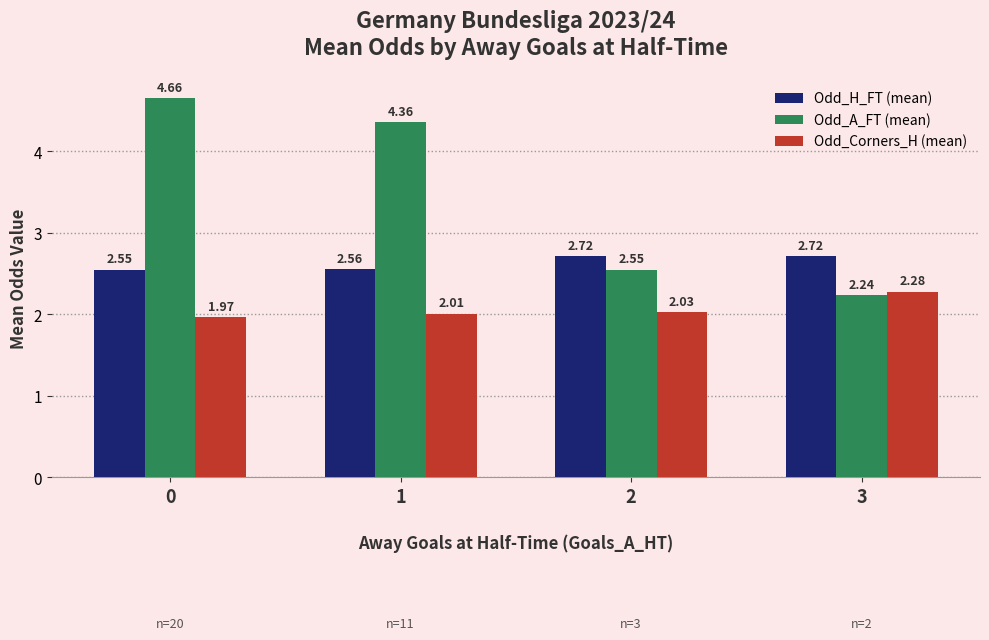

List the labels in order of Odd_Corners_H (mean) value, smallest first.

0, 1, 2, 3